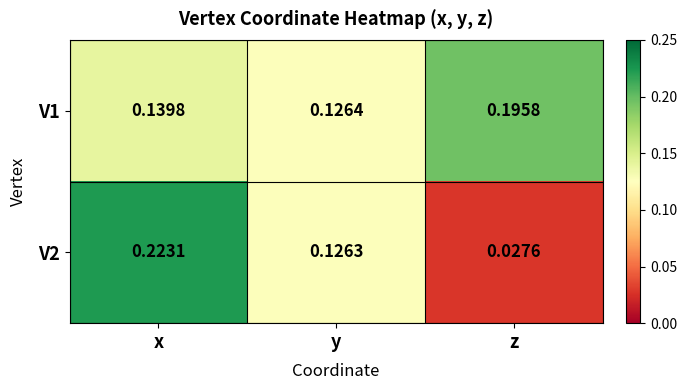

List the series in order of their overall mean, lowest first.

V2, V1